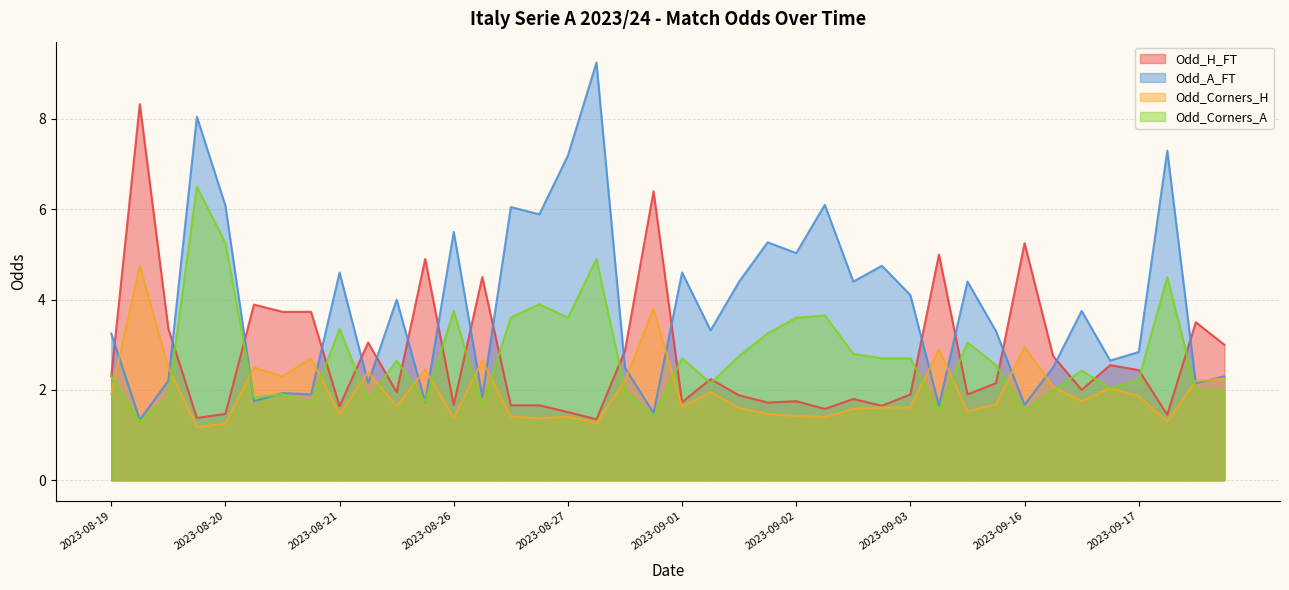

At 2023-08-21, list the series in order from largest to smallest.

Odd_A_FT, Odd_Corners_A, Odd_H_FT, Odd_Corners_H